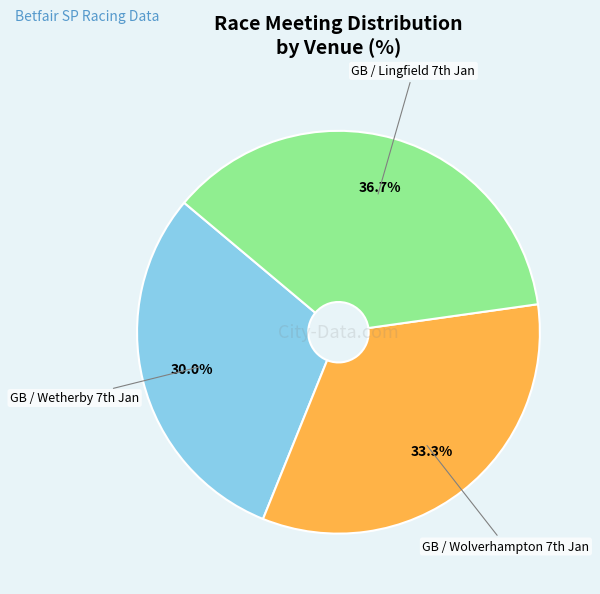

Is there a majority slice in this chart?

No